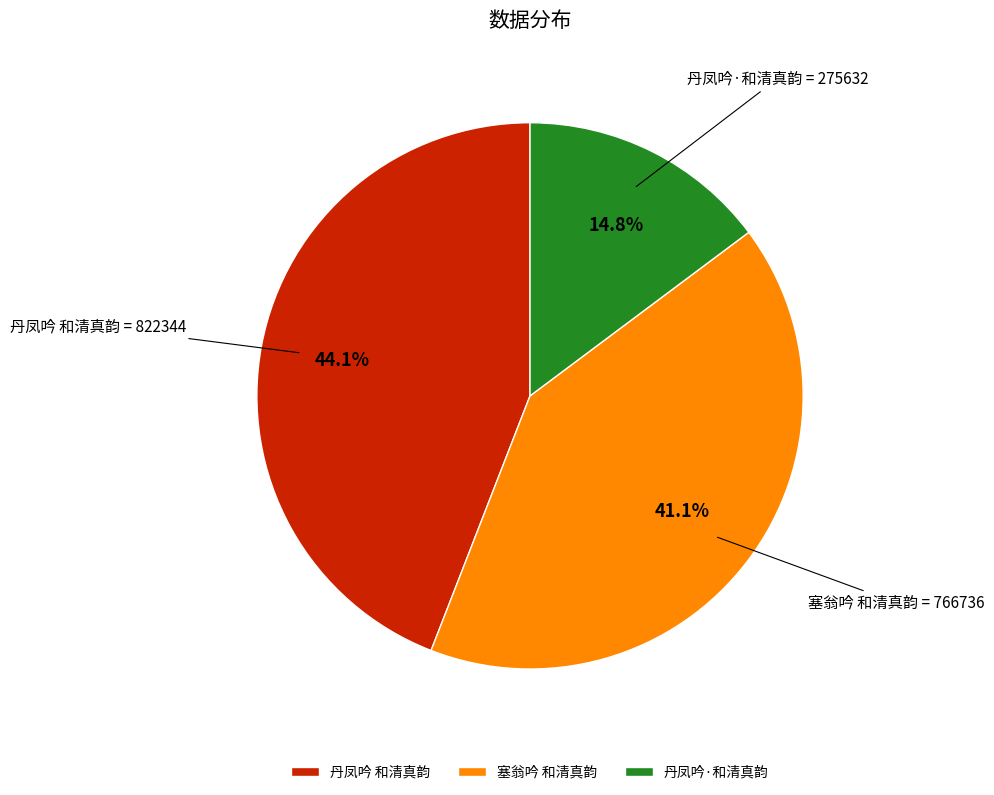

Does 丹凤吟 和清真韵 account for over 50% of the chart?

No